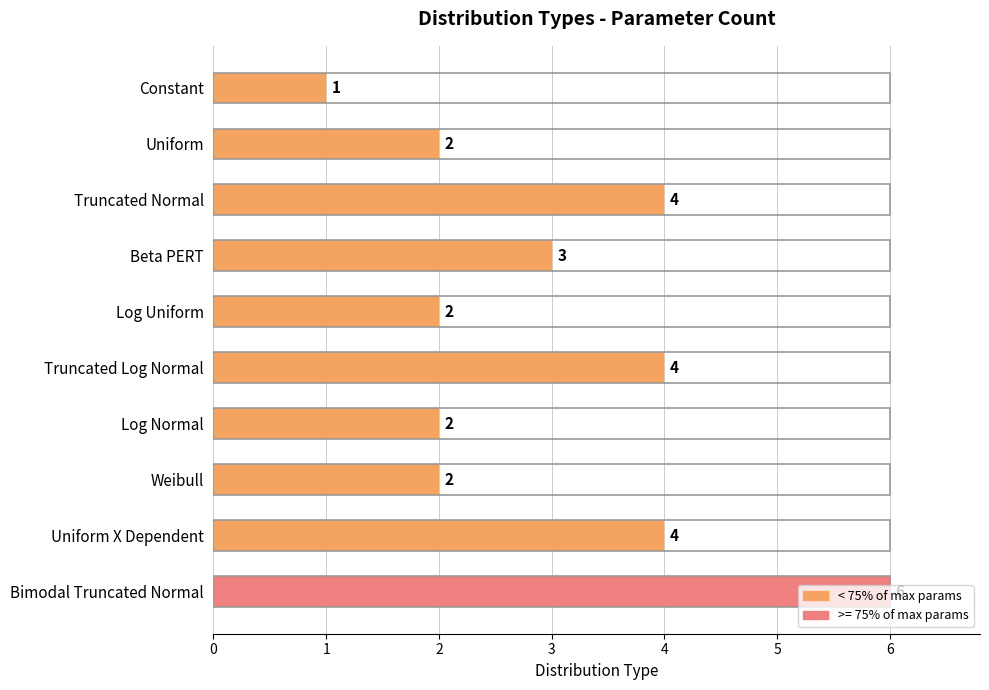

The value at Truncated Normal is 6. True or false?

False